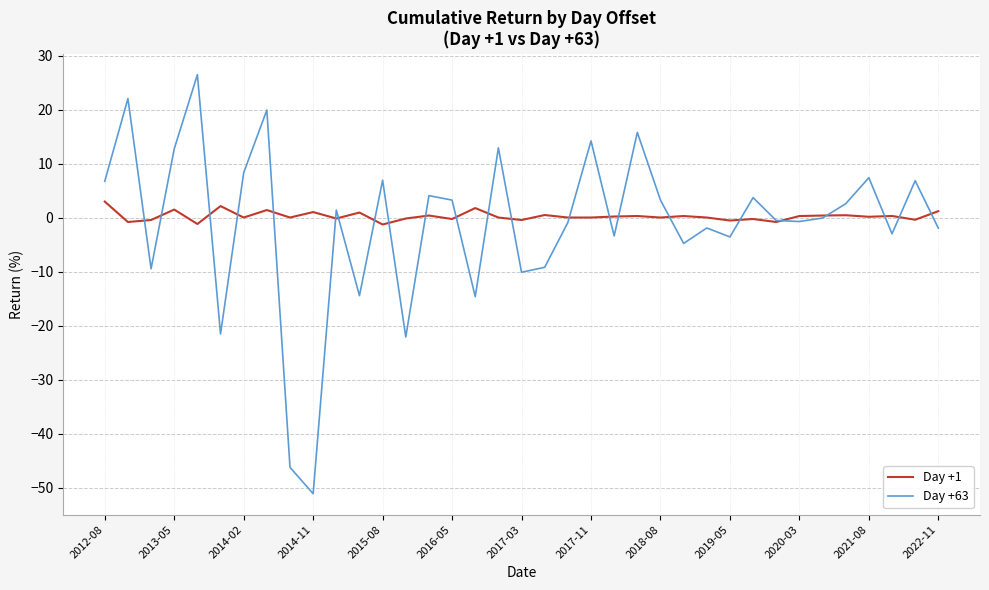

Which series has the largest range (max minus min)?

Day +63